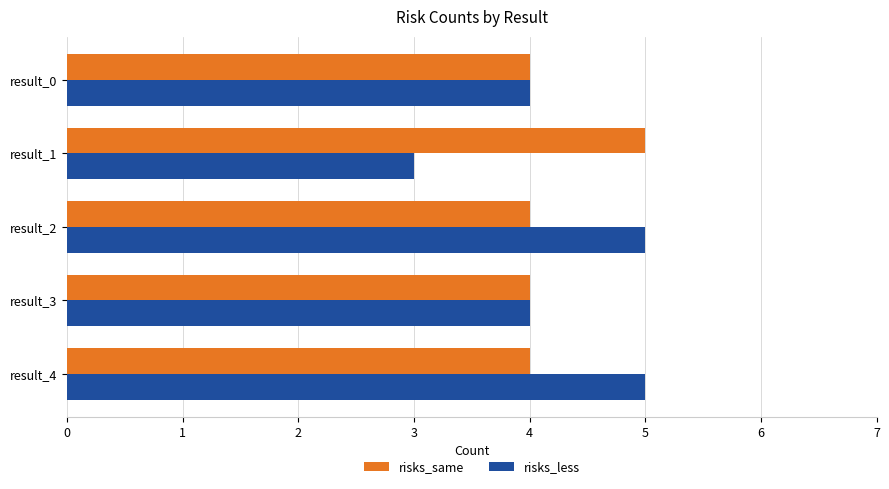

What is the sum of all risks_less values?

21